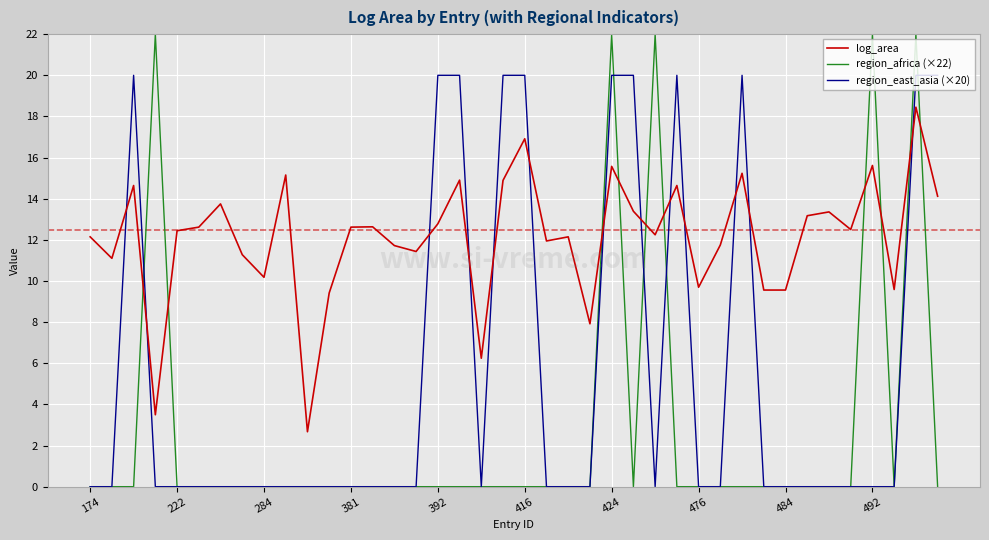

True or false: region_east_asia (×20) and log_area cross at least once.

True